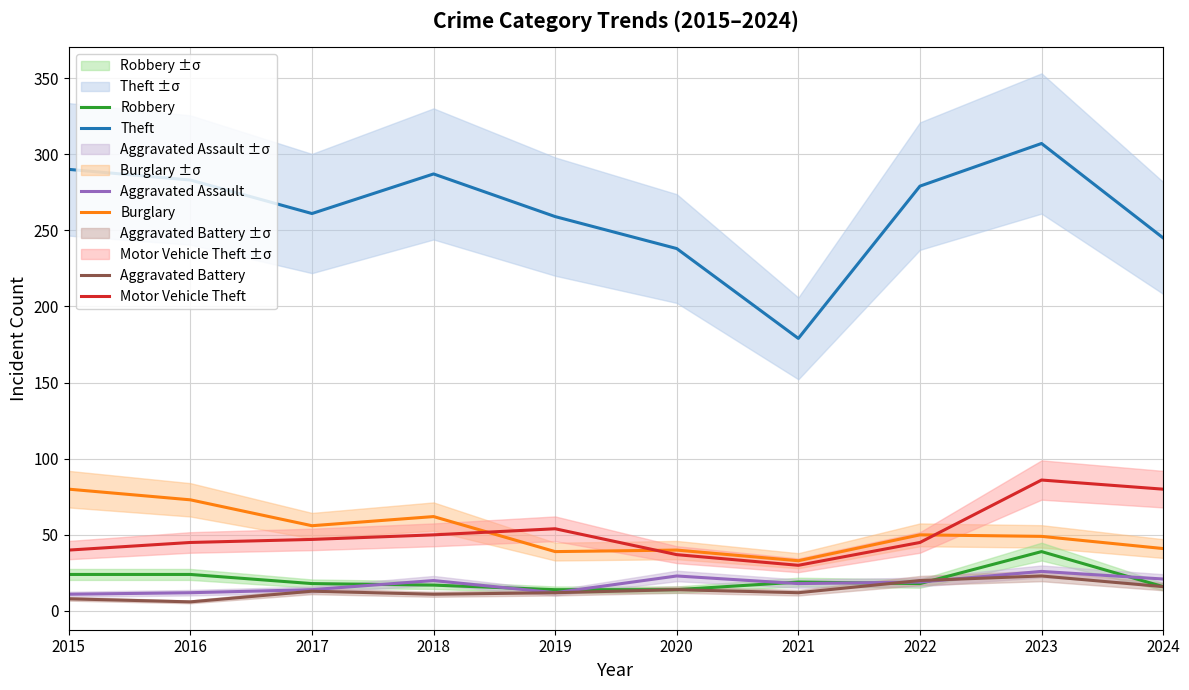

What value does the Robbery series have at 2016, to the nearest 10?

20